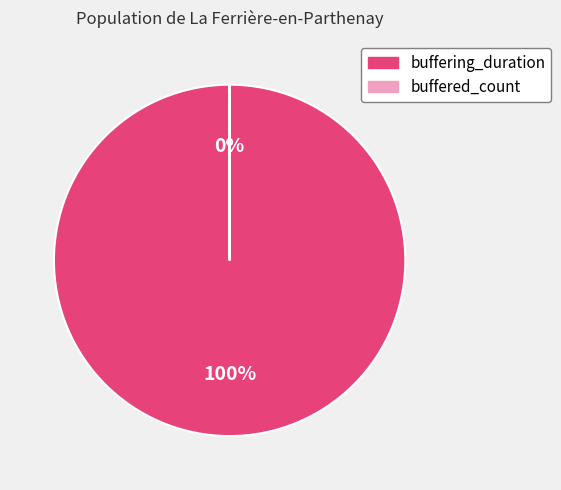

Combined, what portion of the pie is buffering_duration and buffered_count?

100.0%